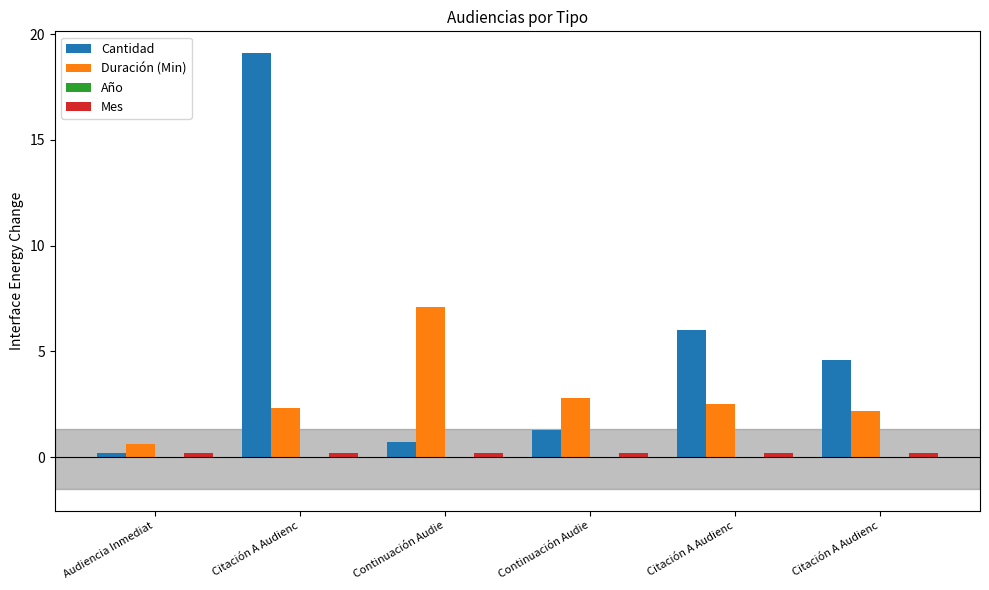

Are the bars horizontal?

No